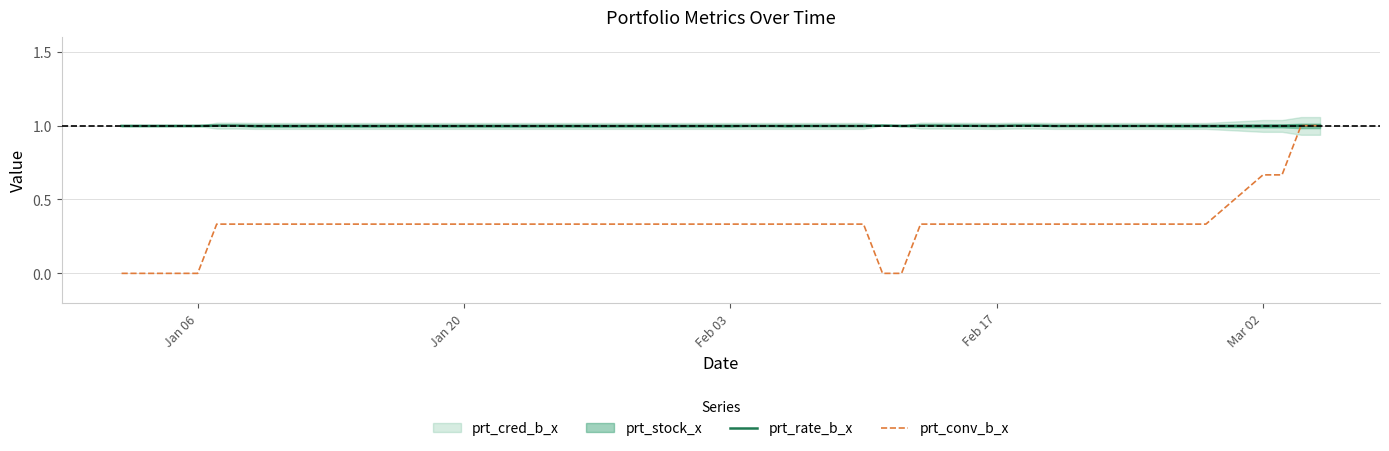

The value of prt_conv_b_x at Feb 17 is 0.6. True or false?

False